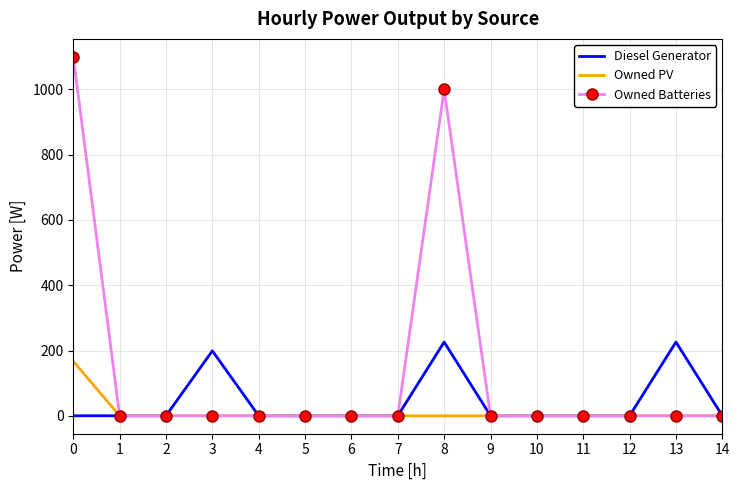

At how many categories does at least one series exceed 643?

2